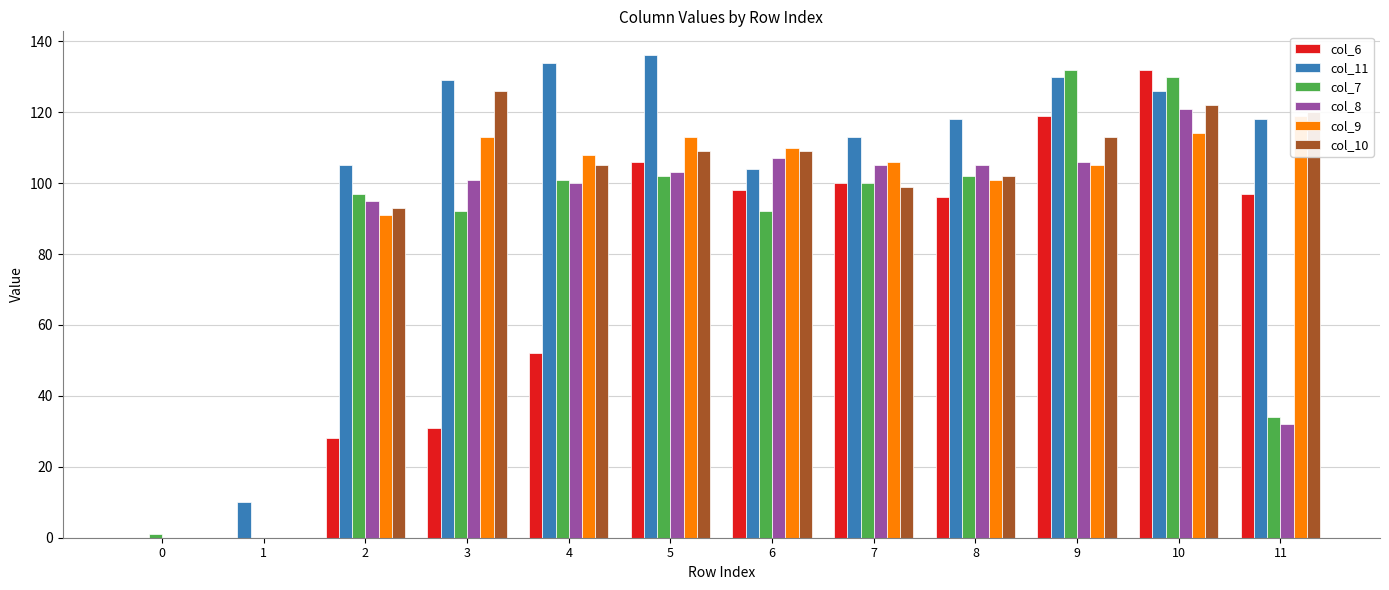

What is the difference between the maximum and minimum values in the col_10 series?

126